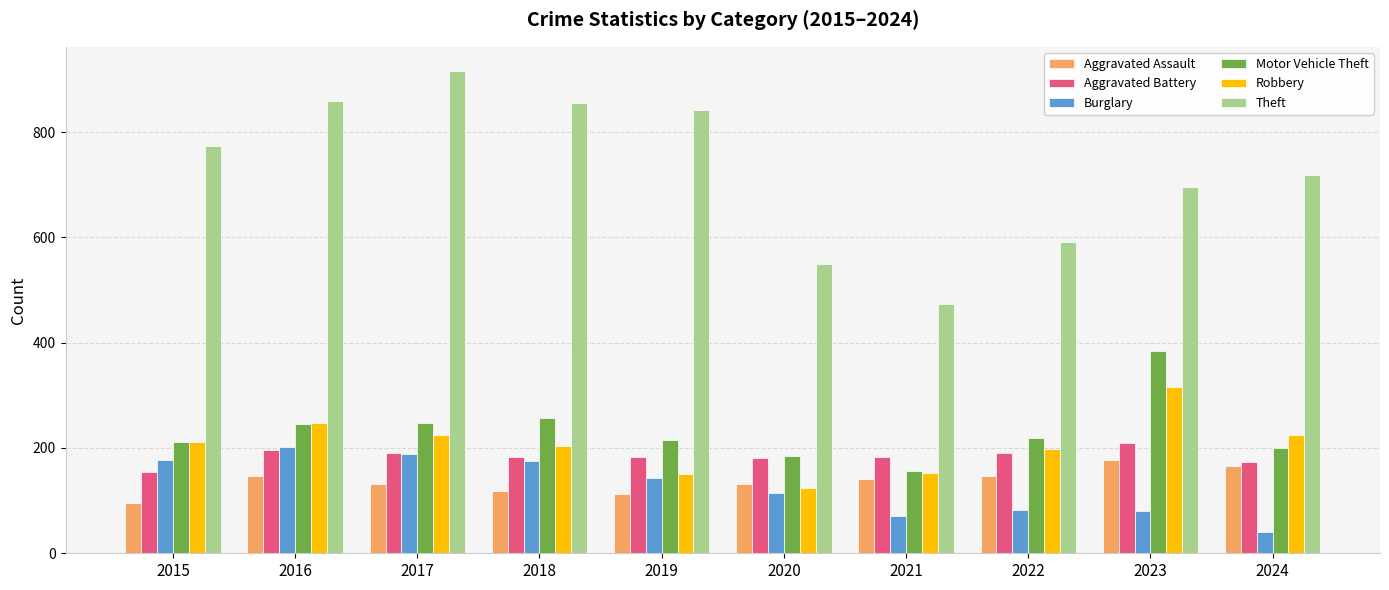

What is the sum of the Theft values at 2021 and 2024?

1192